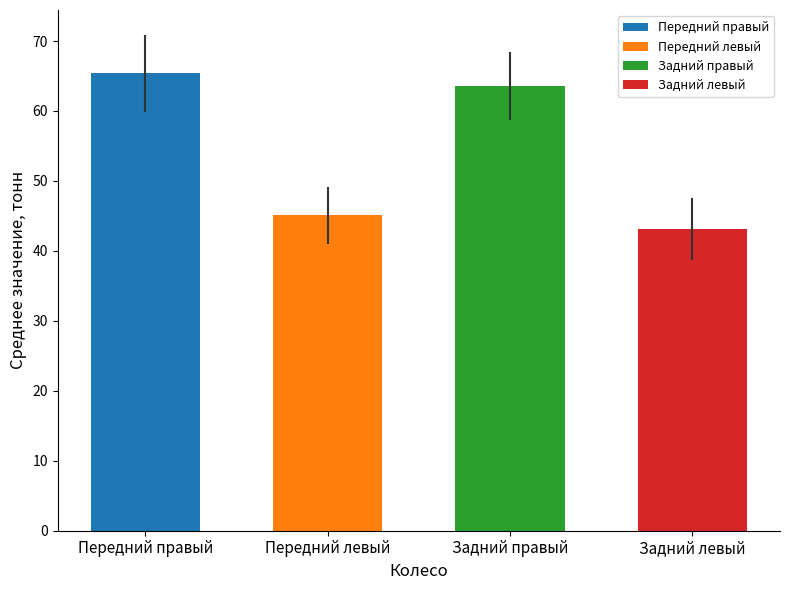

How many categories are shown in the chart?

4